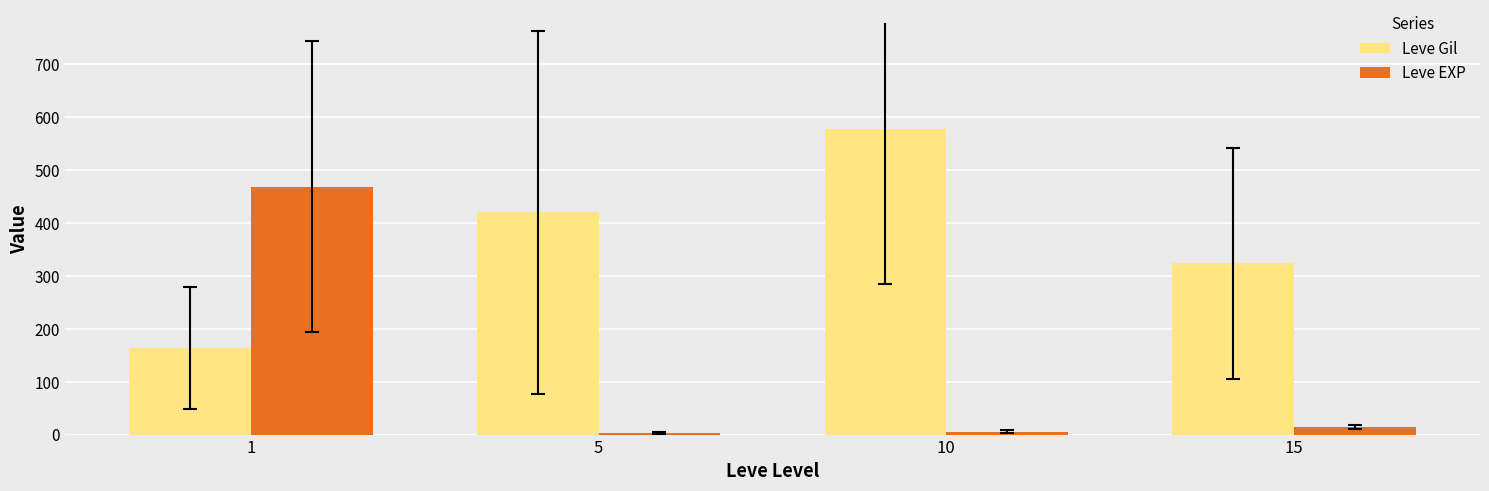

Which series has the largest total across all categories?

Leve Gil